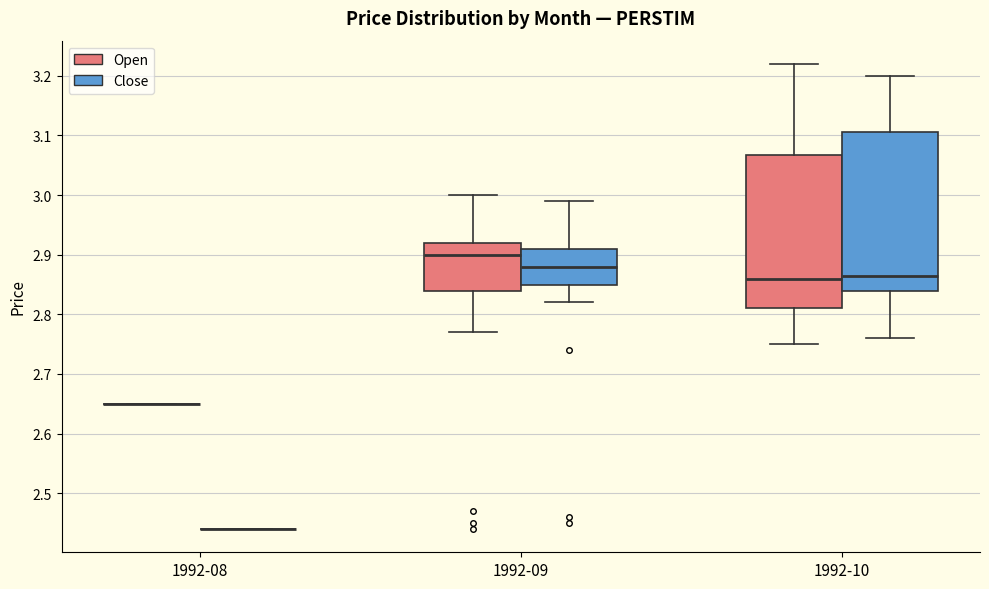

Reading left to right, transcribe this box plot: for each box, give where its median line is, the range the box spans, and where its two whiskers end, as read against the y-axis. The values are not printed on the chart, so give them approximately, as read against the axis.

1992-08 (Open): box collapsed to a line at 2.65, whiskers 2.65 to 2.65
1992-08 (Close): box collapsed to a line at 2.44, whiskers 2.44 to 2.44
1992-09 (Open): median 2.90, box 2.84 to 2.92, whiskers 2.77 to 3.00
1992-09 (Close): median 2.88, box 2.85 to 2.91, whiskers 2.82 to 2.99
1992-10 (Open): median 2.86, box 2.81 to 3.07, whiskers 2.75 to 3.22
1992-10 (Close): median 2.87, box 2.84 to 3.11, whiskers 2.76 to 3.20